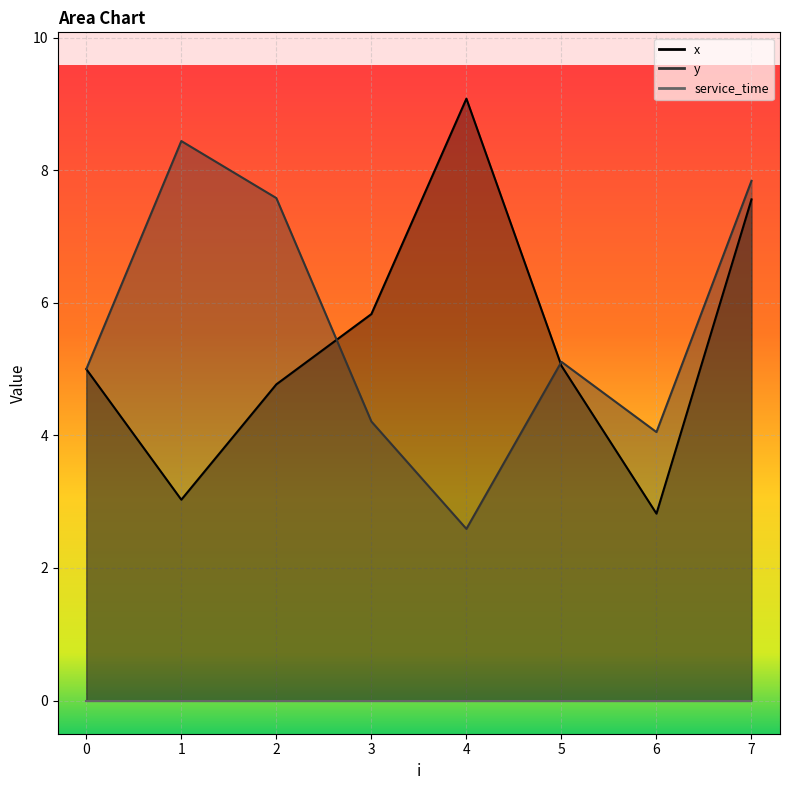

What is the difference between the highest and lowest values at 1?

5.4